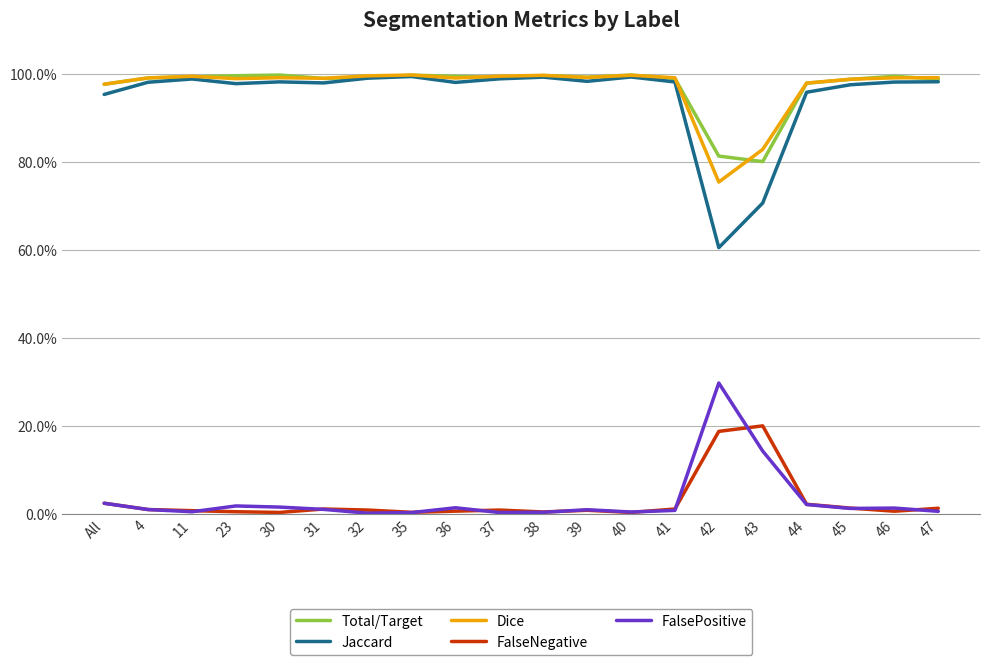

Is this an area chart (filled region under the line)?

No